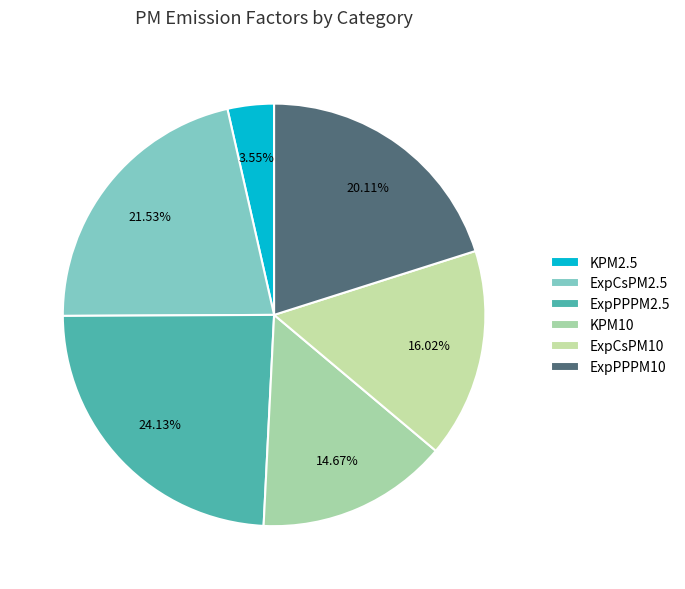

Is the sum of ExpPPPM10 and KPM10 greater than half?

No